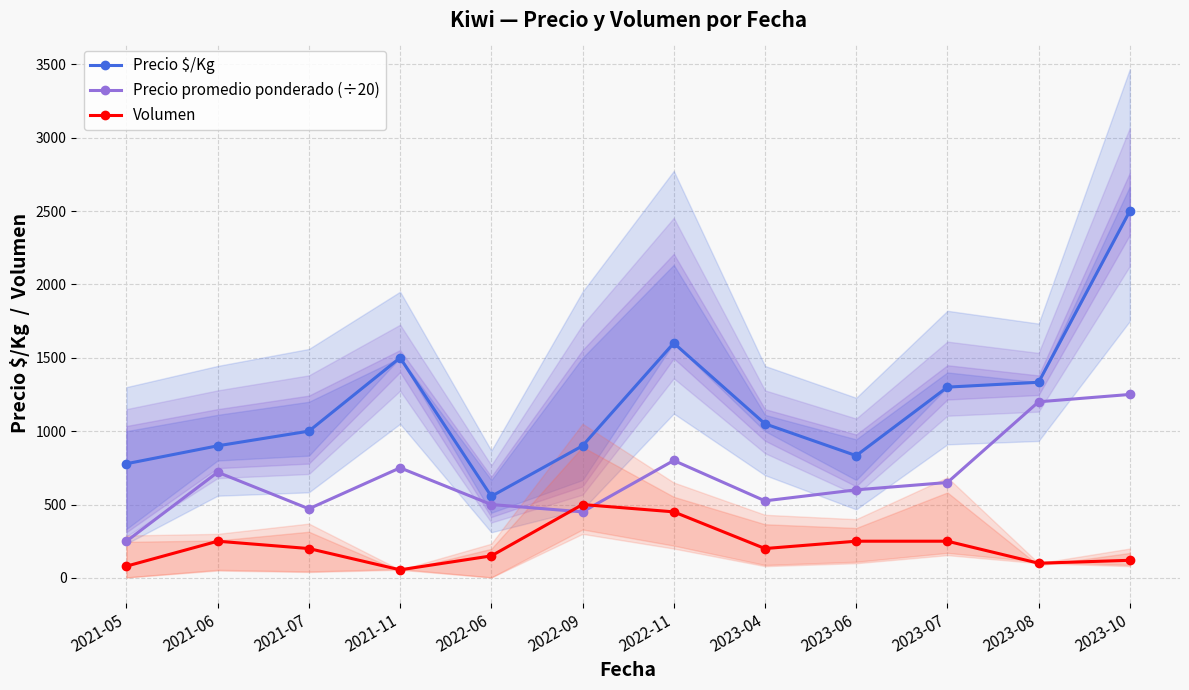

Is the value of Precio $/Kg at 2023-04 greater than the value of Volumen at 2022-06?

Yes